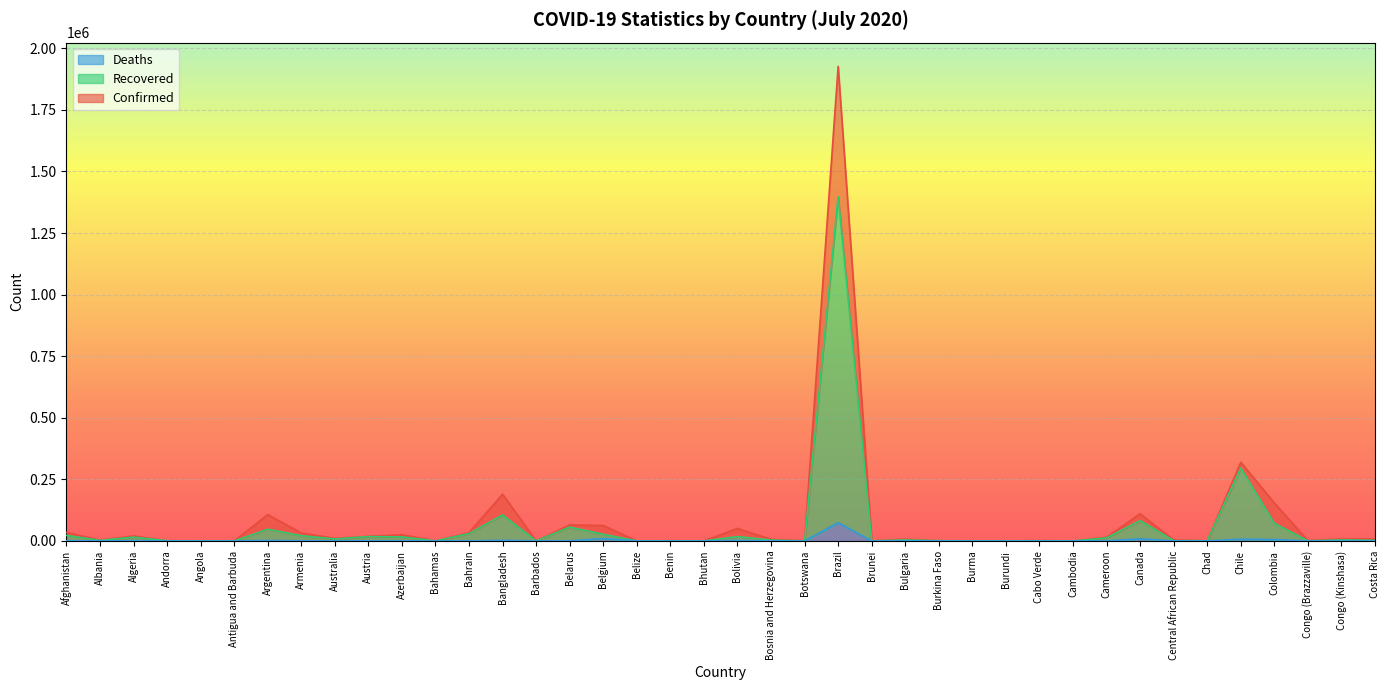

What is the difference between the second highest and minimum values in the Confirmed series?

319454